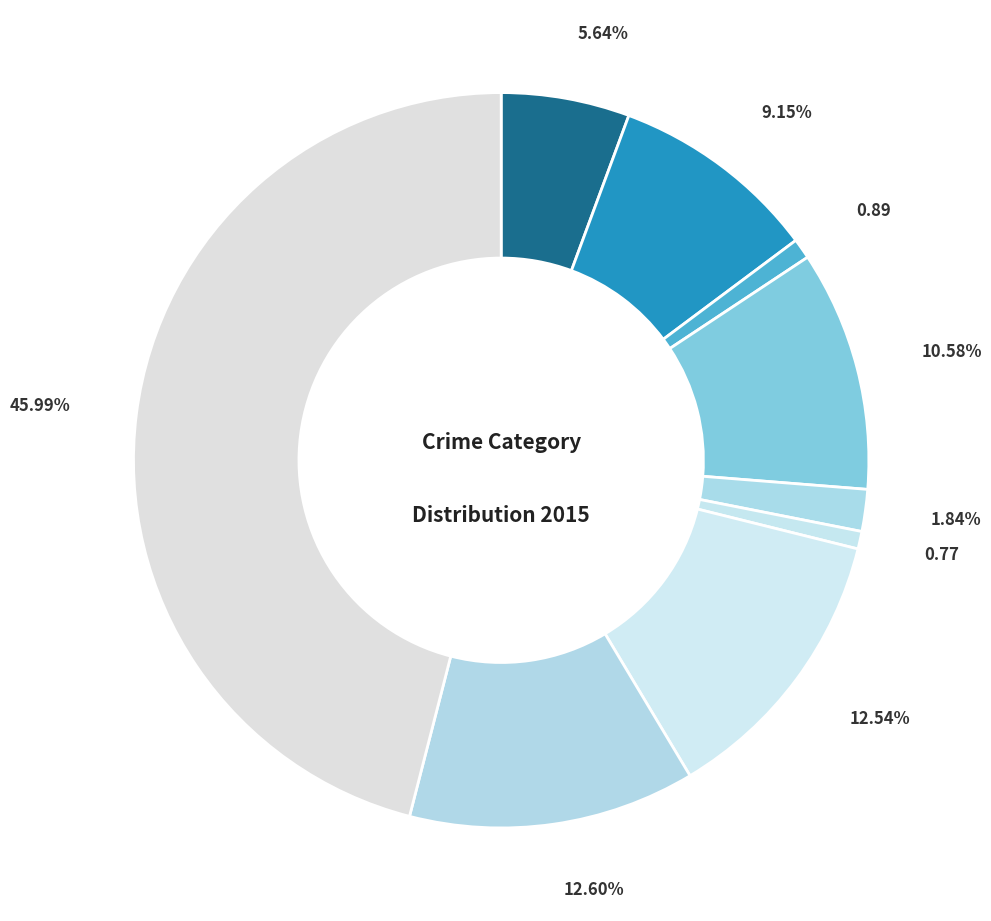

How many segments does this pie chart have?

9